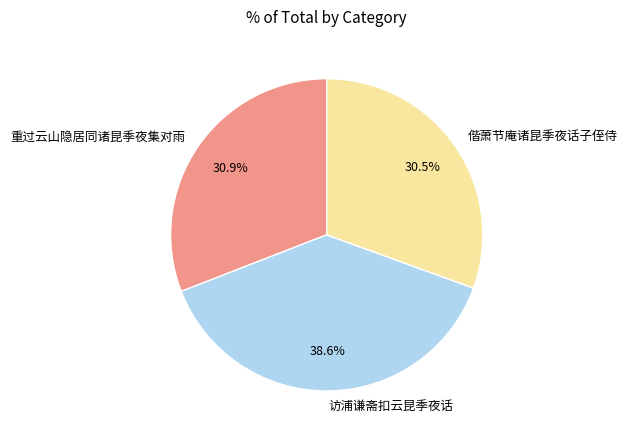

What is the largest slice in the pie chart?

访浦谦斋扣云昆季夜话